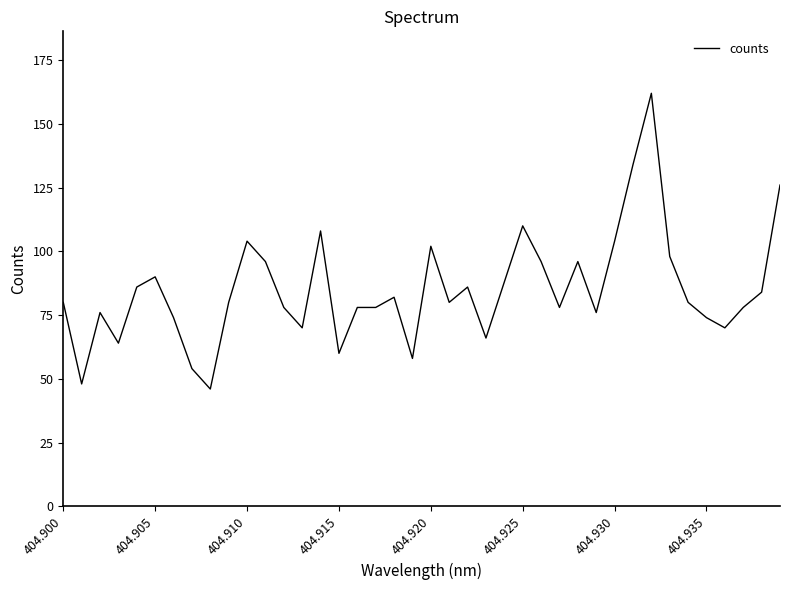

What is the difference between the maximum and minimum values?

116